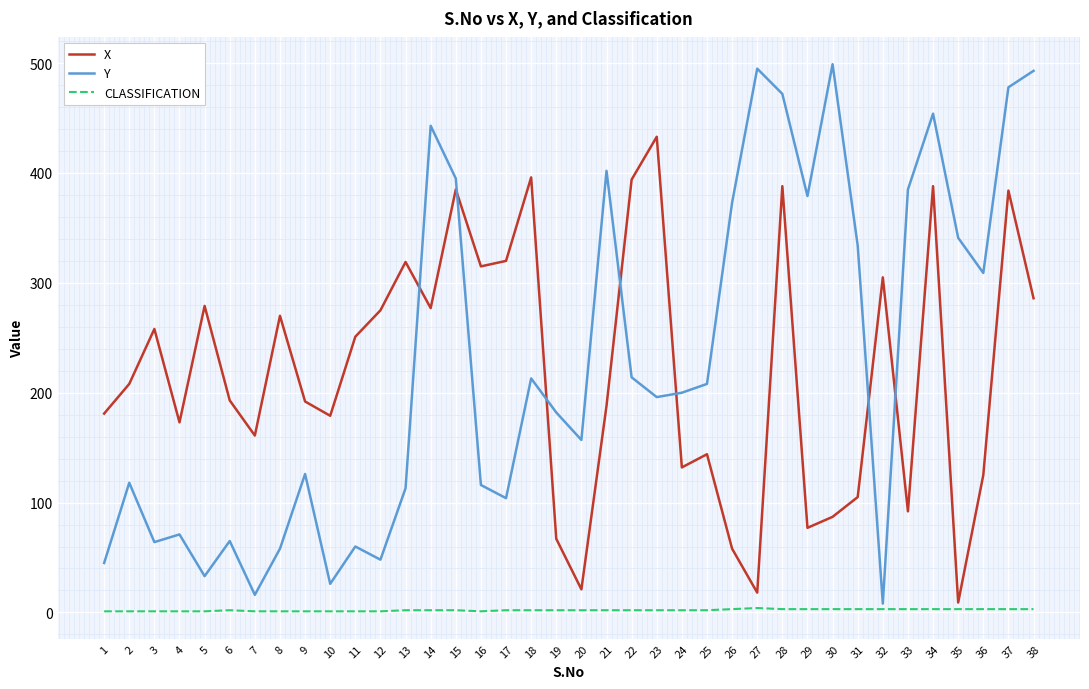

List the series in order of their peak value, highest first.

Y, X, CLASSIFICATION